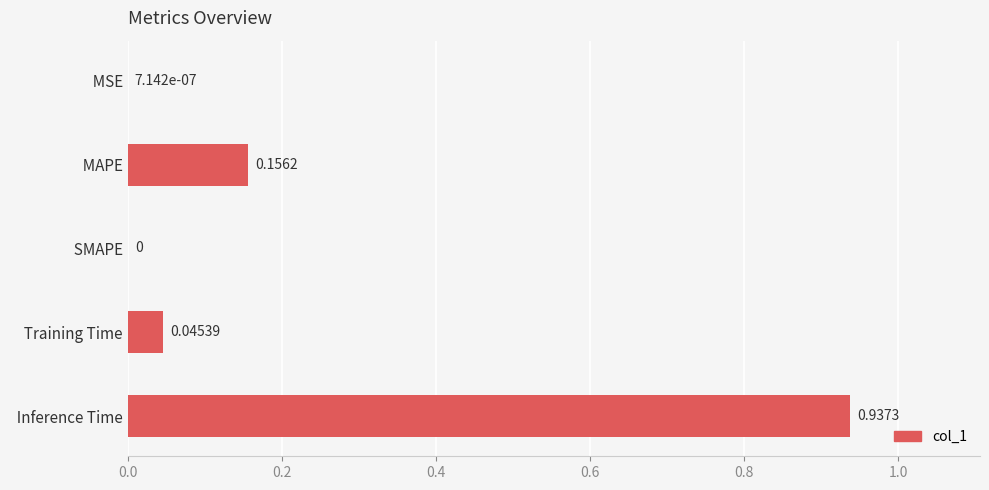

Between   MAPE and   Training Time, which is larger?

  MAPE